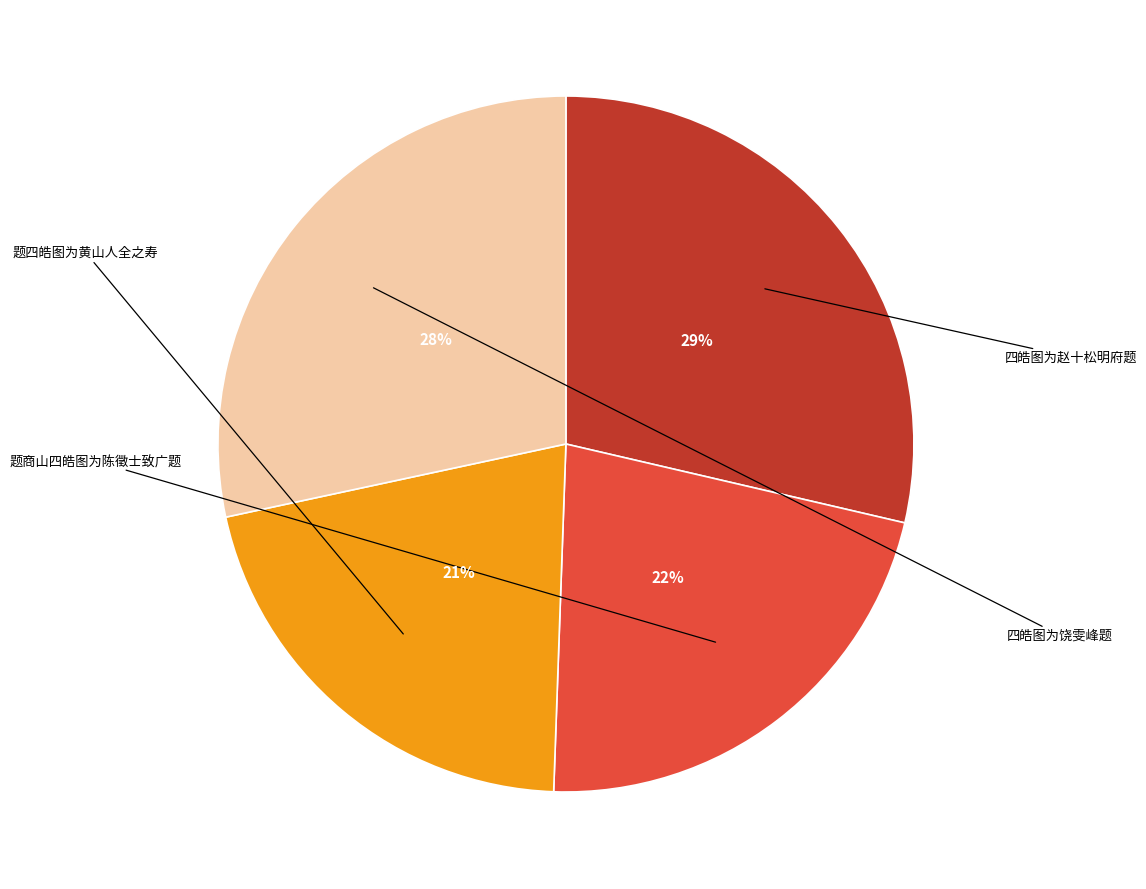

To the nearest percent, what portion does 题商山四皓图为陈徵士致广题 represent?

22%